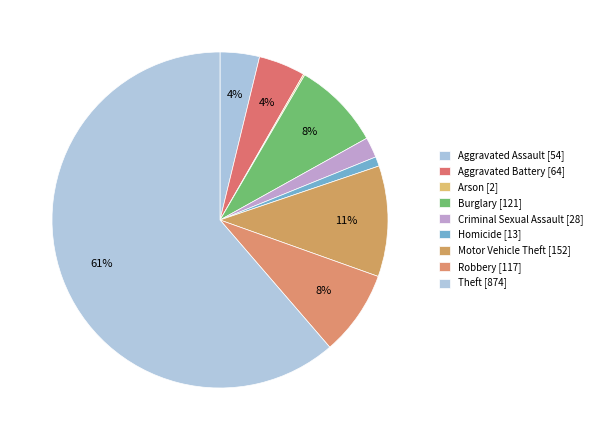

Approximately how many times larger is the value at Criminal Sexual Assault compared to Motor Vehicle Theft?

0.2